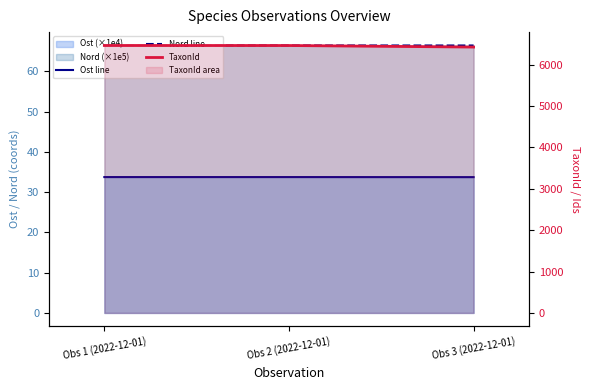

What is the lowest value of the Ost line series?

33.7